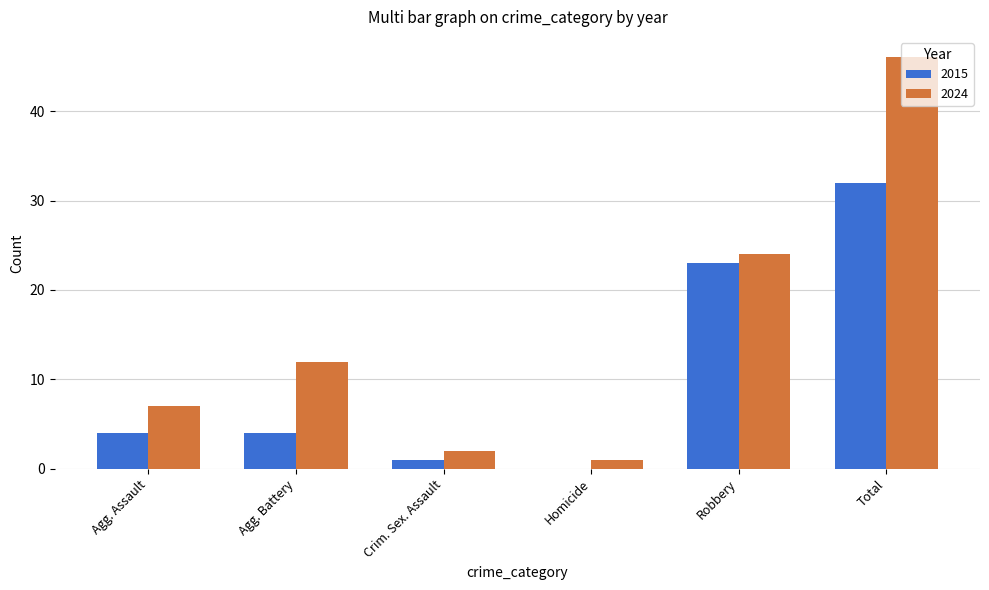

Is the value of 2024 at Crim. Sex. Assault greater than the value of 2015 at Robbery?

No